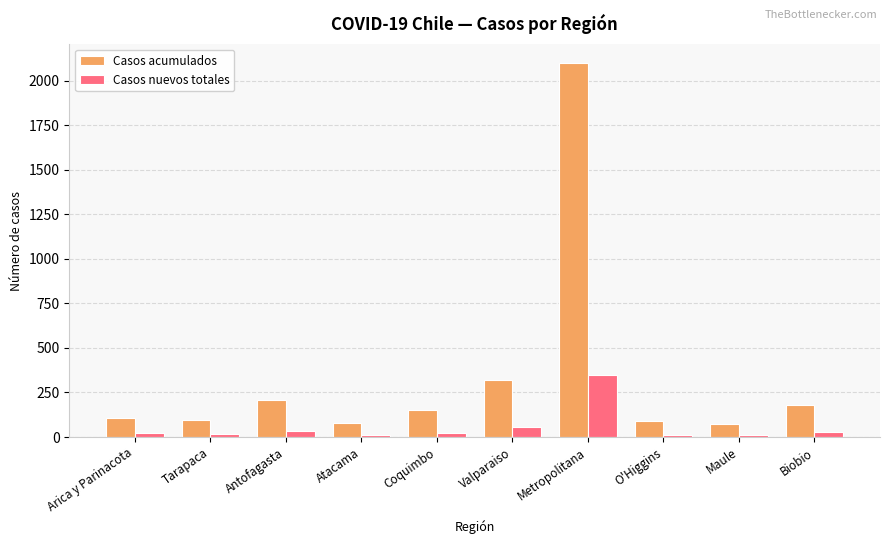

Which series has the widest spread of values?

Casos acumulados